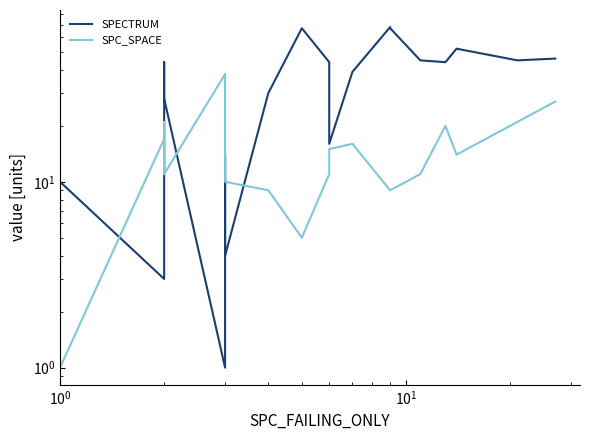

How many lines are shown in the chart?

2